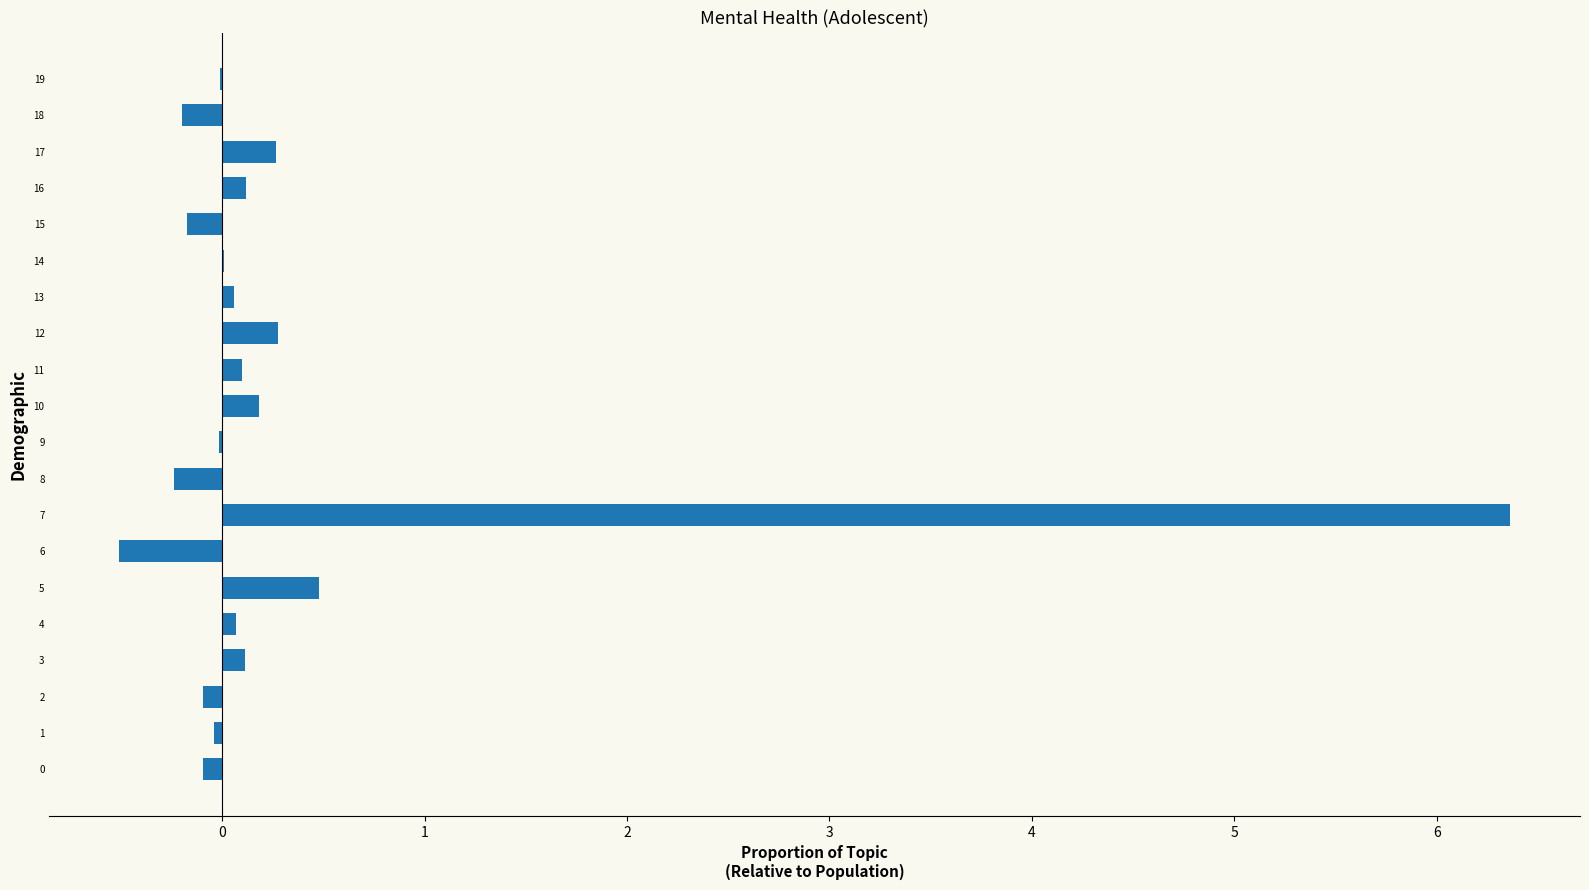

Is it true that the value at 10 is 0.2?

True